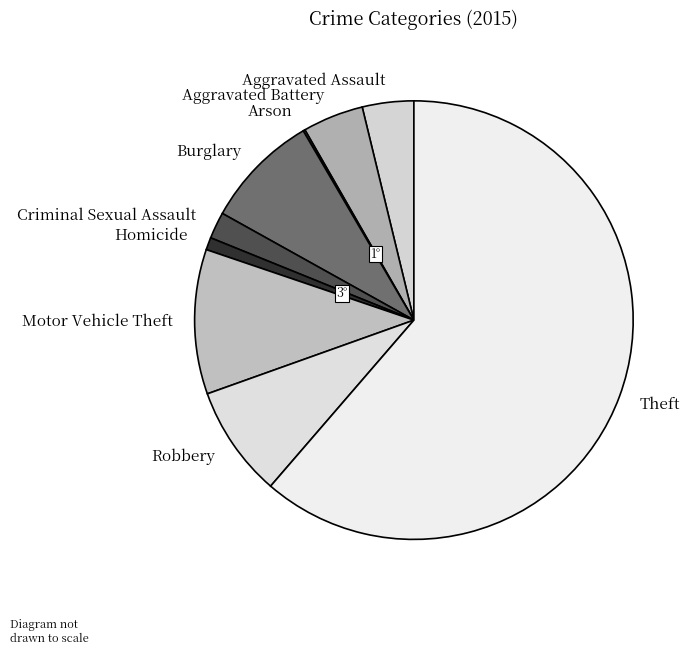

Which has a higher value, Motor Vehicle Theft or Homicide?

Motor Vehicle Theft